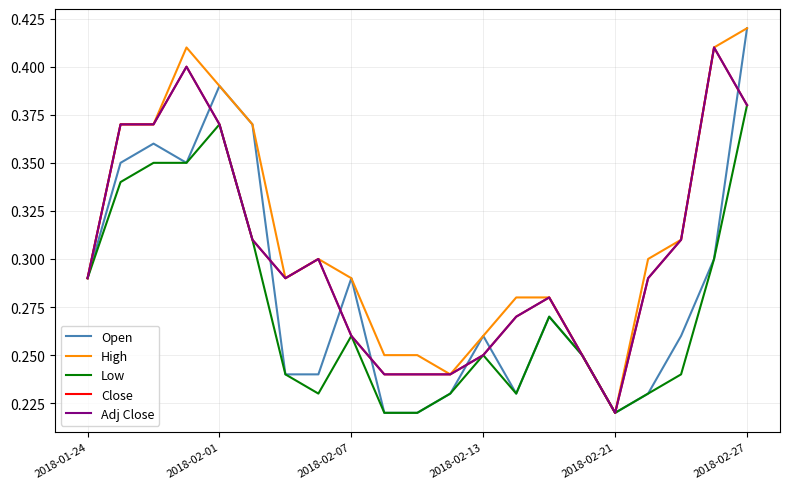

Does the chart have visible grid lines?

Yes